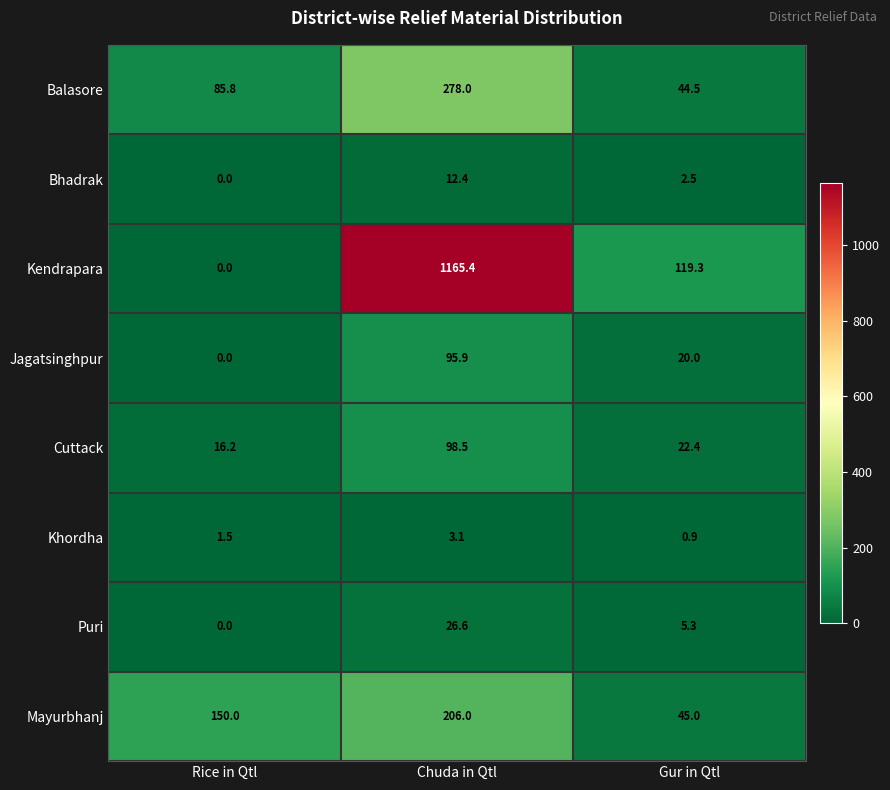

List the series in order of their peak value, highest first.

Kendrapara, Balasore, Mayurbhanj, Cuttack, Jagatsinghpur, Puri, Bhadrak, Khordha